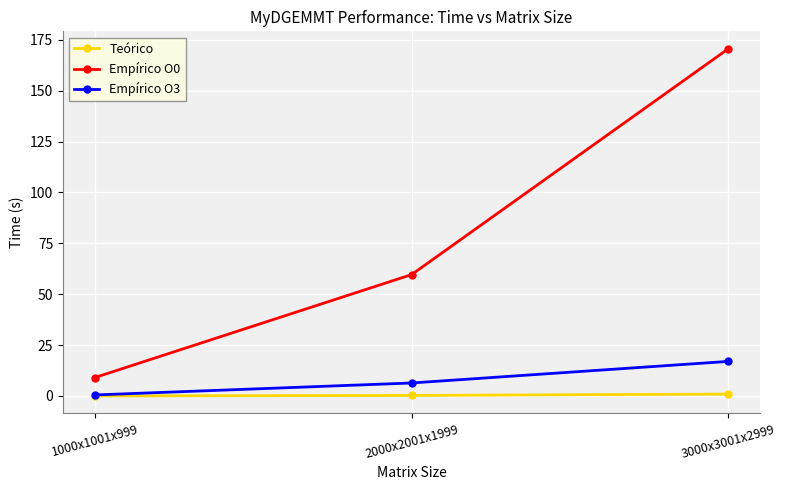

What is the difference between the maximum and minimum values in the Teórico series?

0.9